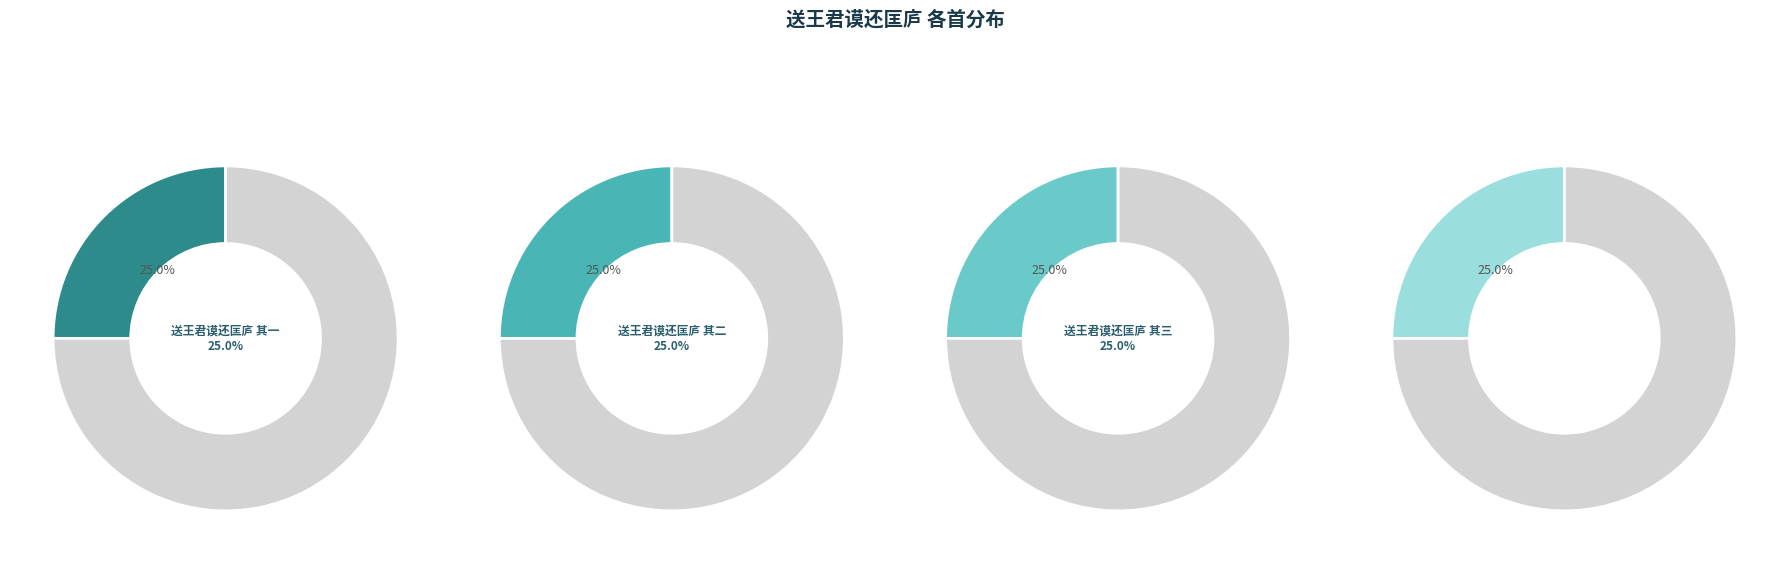

Between 送王君谟还匡庐 其二 and 送王君谟还匡庐 其三, which is larger?

送王君谟还匡庐 其三